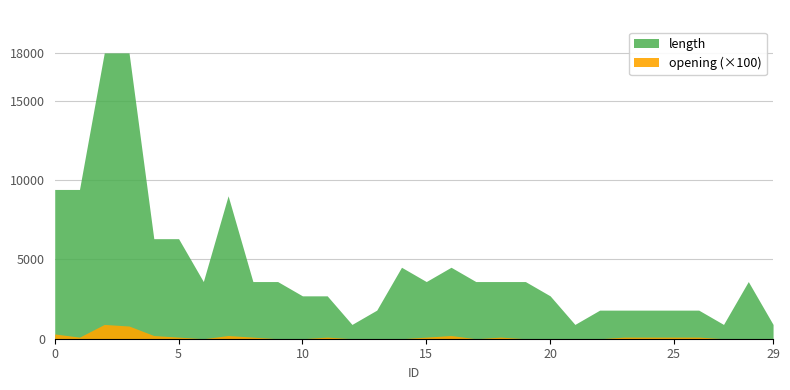

At how many categories does at least one series exceed 5233?

7